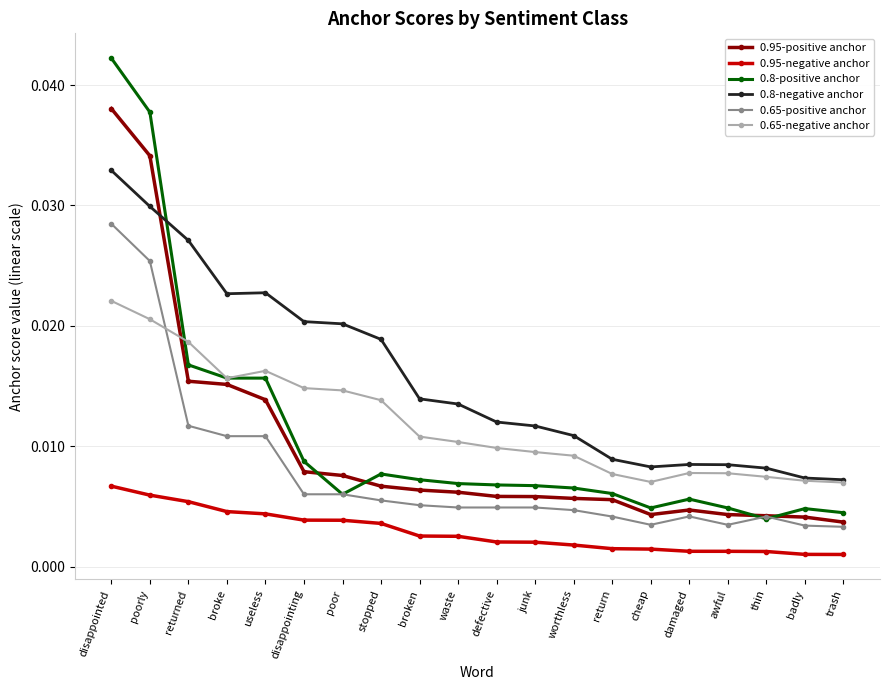

True or false: 0.8-negative anchor and 0.65-positive anchor cross at least once.

False